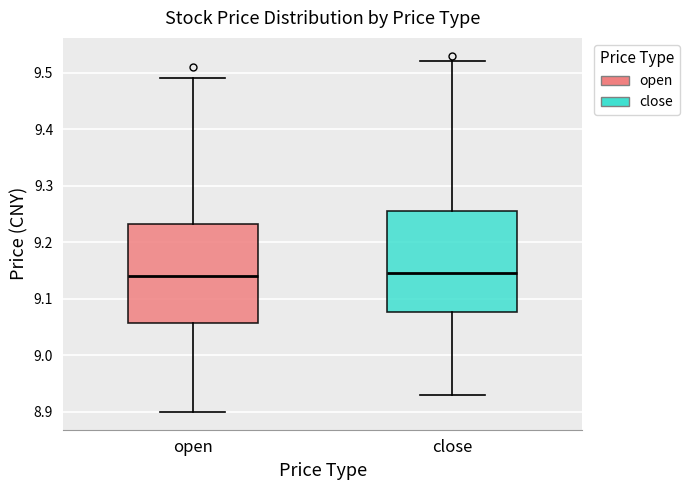

Where is the lower edge of the box for close on the y-axis? The values are not printed on the chart, so give them approximately, as read against the axis.

9.08